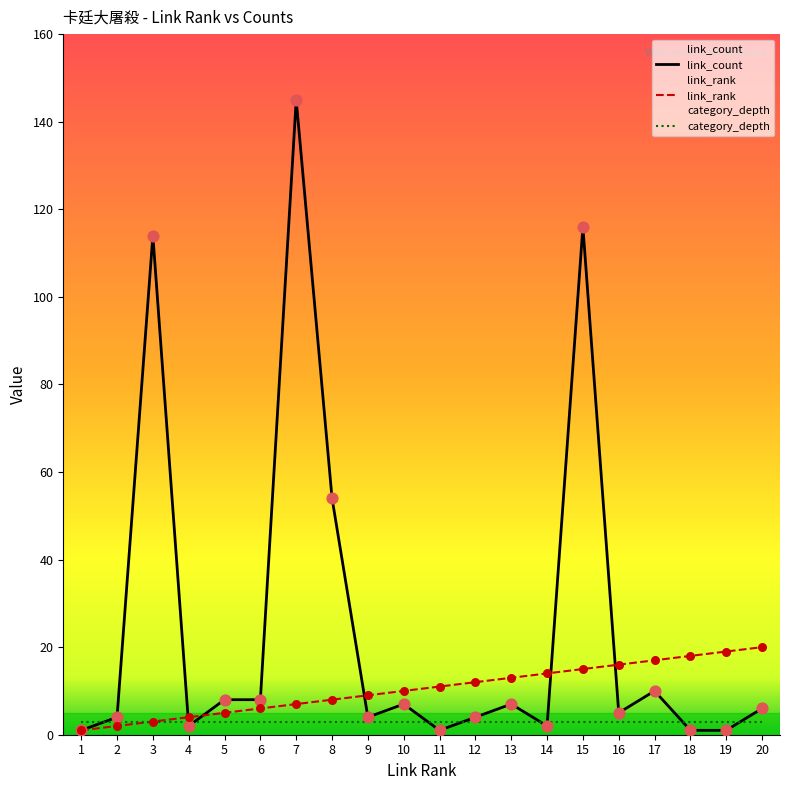

Which series has the widest spread of Y values?

link_count